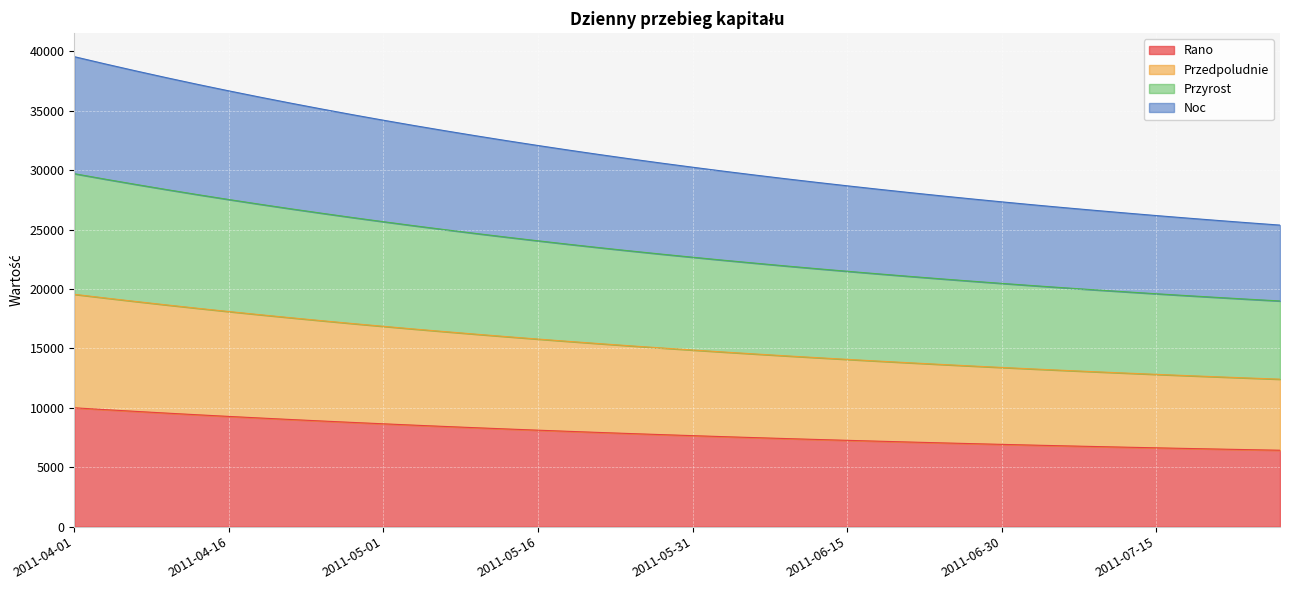

How many series are shown in this chart?

4